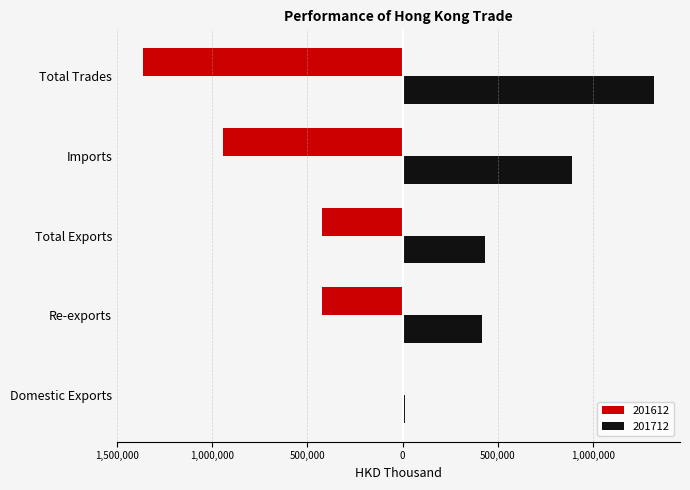

What are all the series names shown in the legend?

201612, 201712